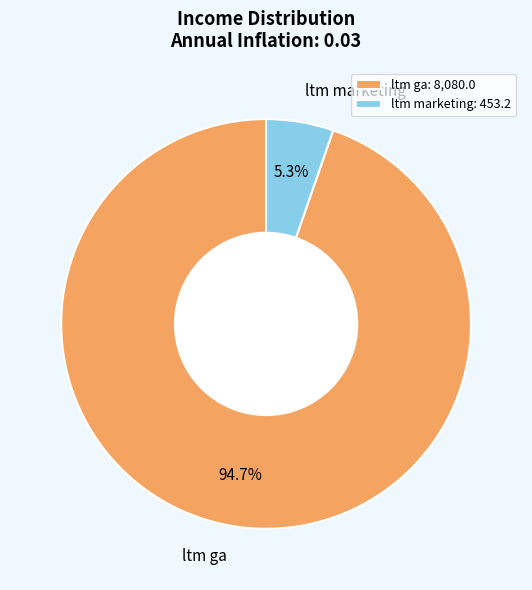

Does any single category account for the majority?

Yes